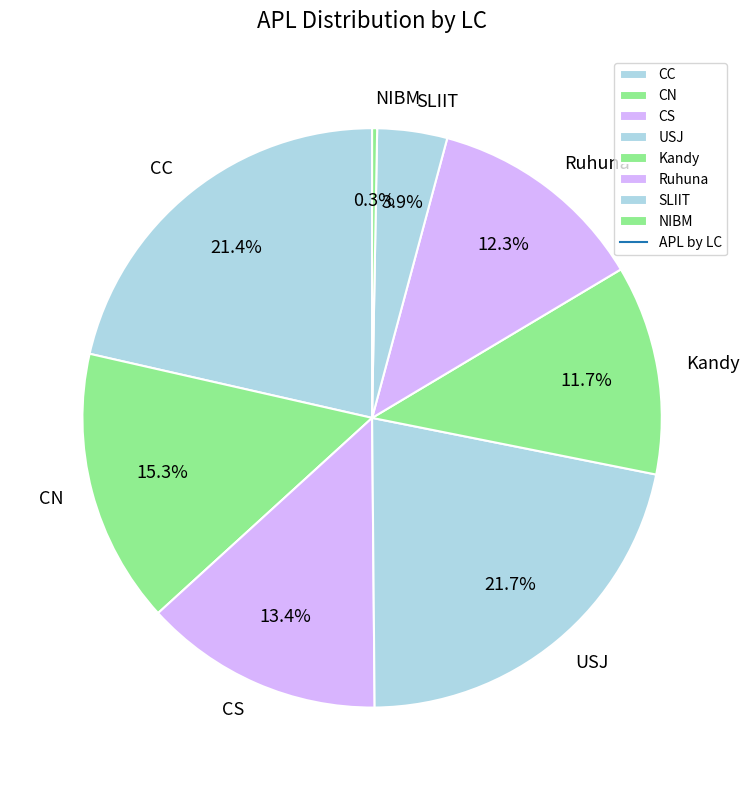

Is there any slice that represents more than half of the pie?

No